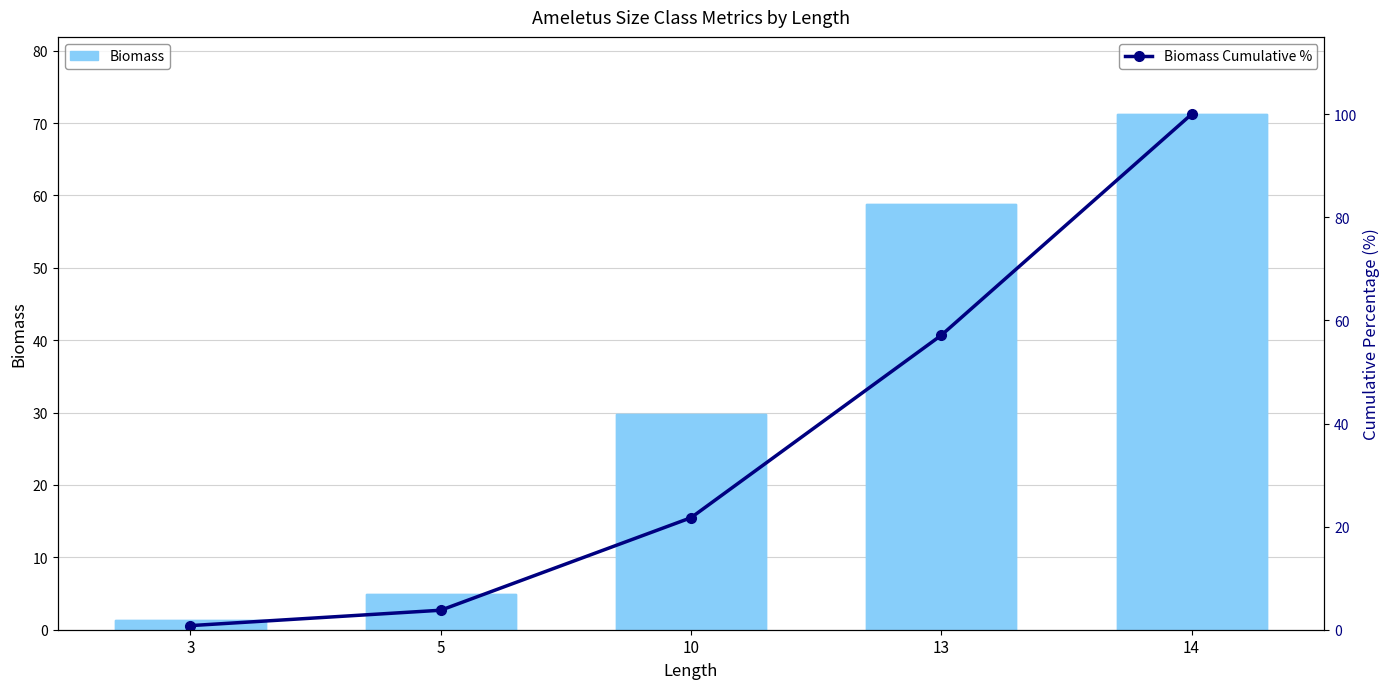

What is the sum of all Biomass values?

166.1